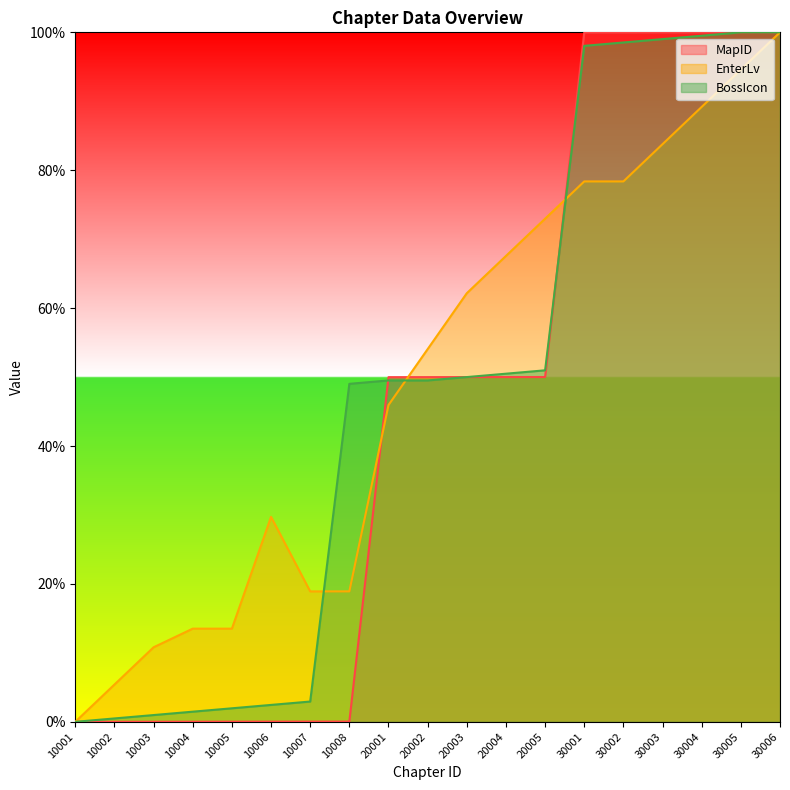

What is the average value of the EnterLv series?

0.5